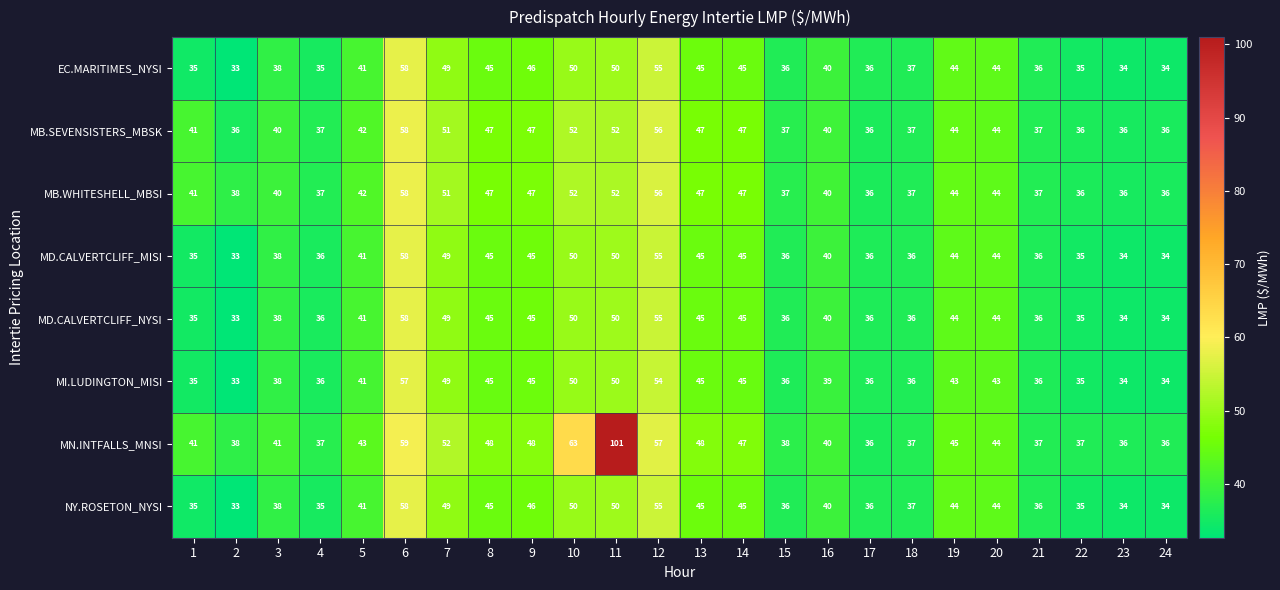

What is the maximum value shown in the chart?

101